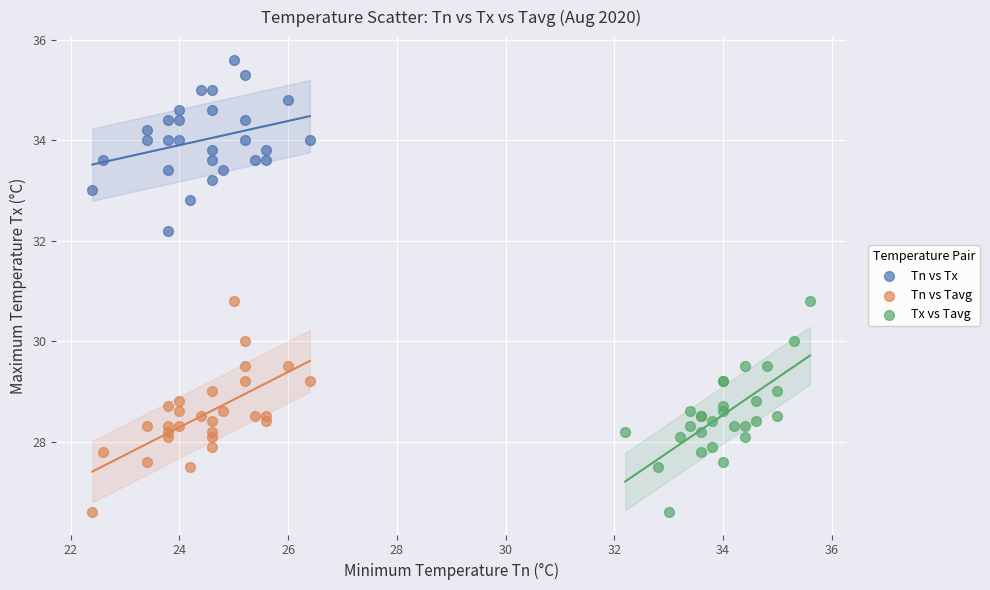

Which series reaches the maximum Y coordinate?

Tn vs Tx